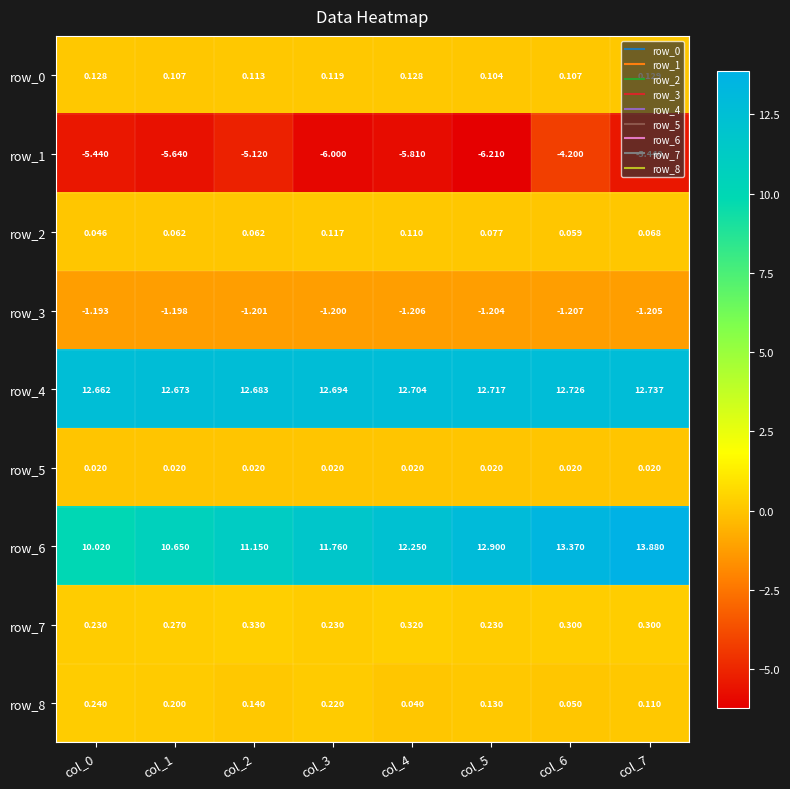

The row_4 series shows 12.7 at col_6. True or false?

True